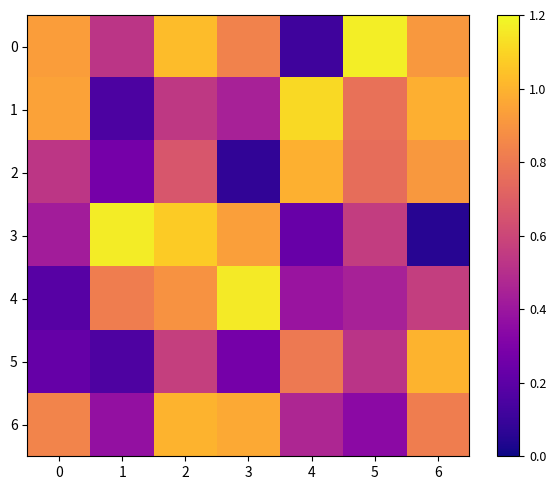

Is the value of 5 at 6 greater than the value of 0 at 6?

Yes